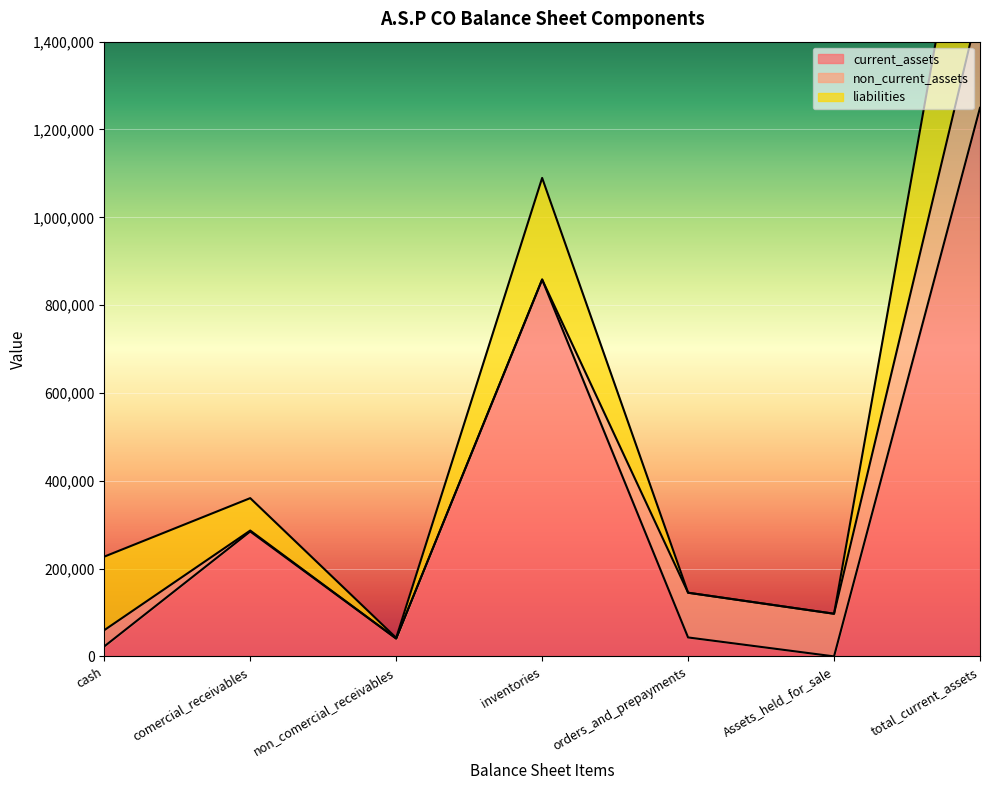

What is the spread (max minus min) of values at inventories?

858291